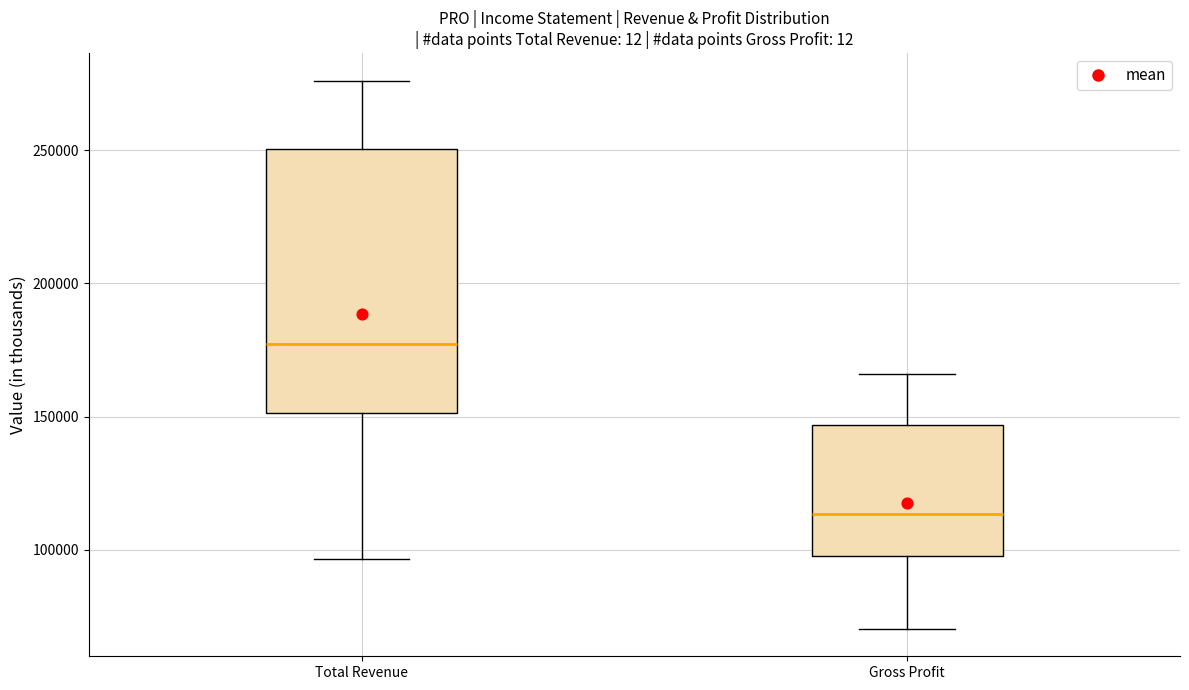

Where is the lower edge of the box for Total Revenue on the y-axis? The values are not printed on the chart, so give them approximately, as read against the axis.

150000